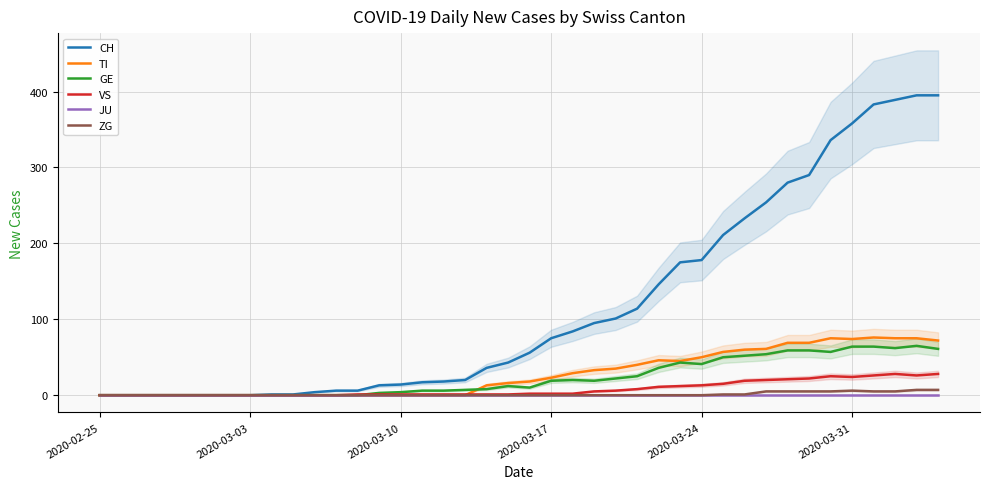

What is the highest value of the CH series?

395